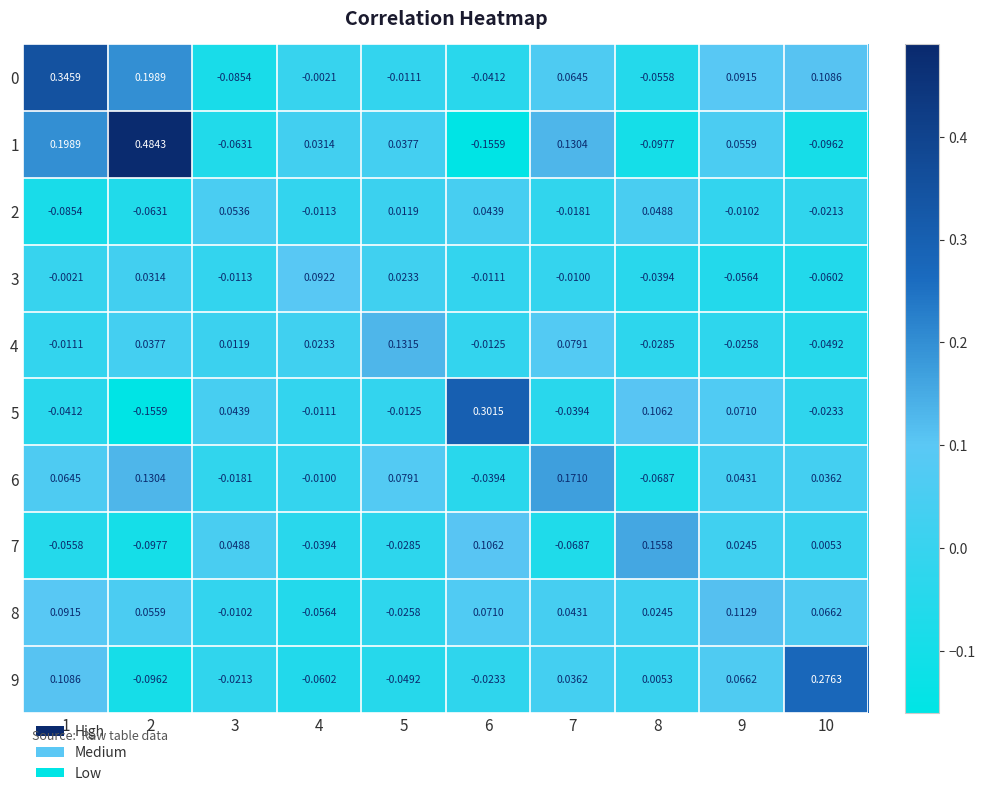

Is the value of 0 at 10 greater than the value of 3 at 6?

Yes